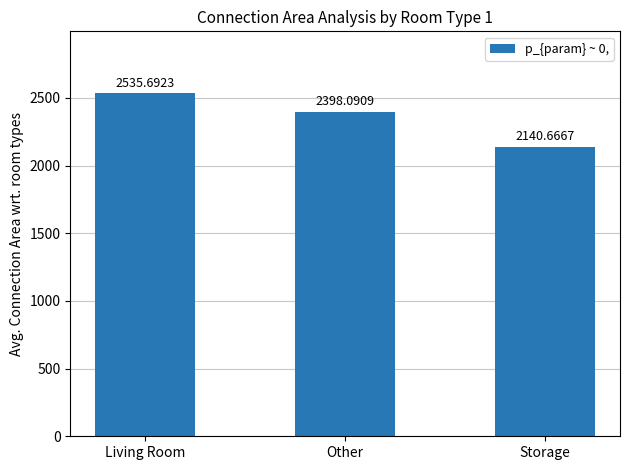

Rank the categories by value from lowest to highest.

Storage, Other, Living Room